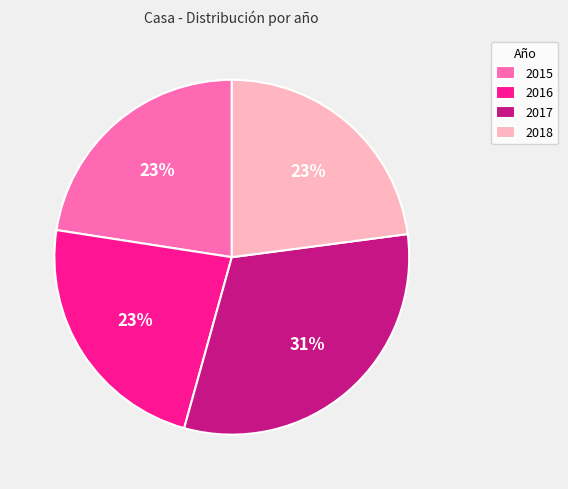

What is the largest slice in the pie chart?

2017